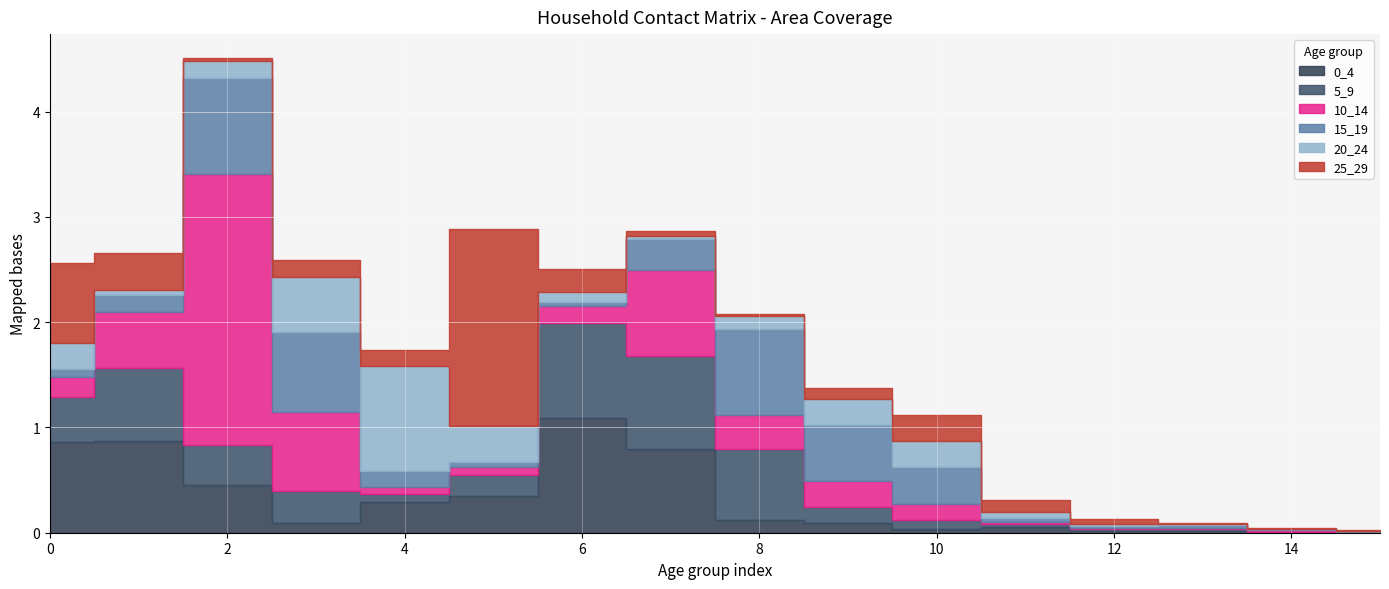

Rank the categories by 0_4 value from highest to lowest.

6, 1, 0, 7, 2, 5, 4, 8, 3, 9, 11, 10, 13, 12, 14, 15